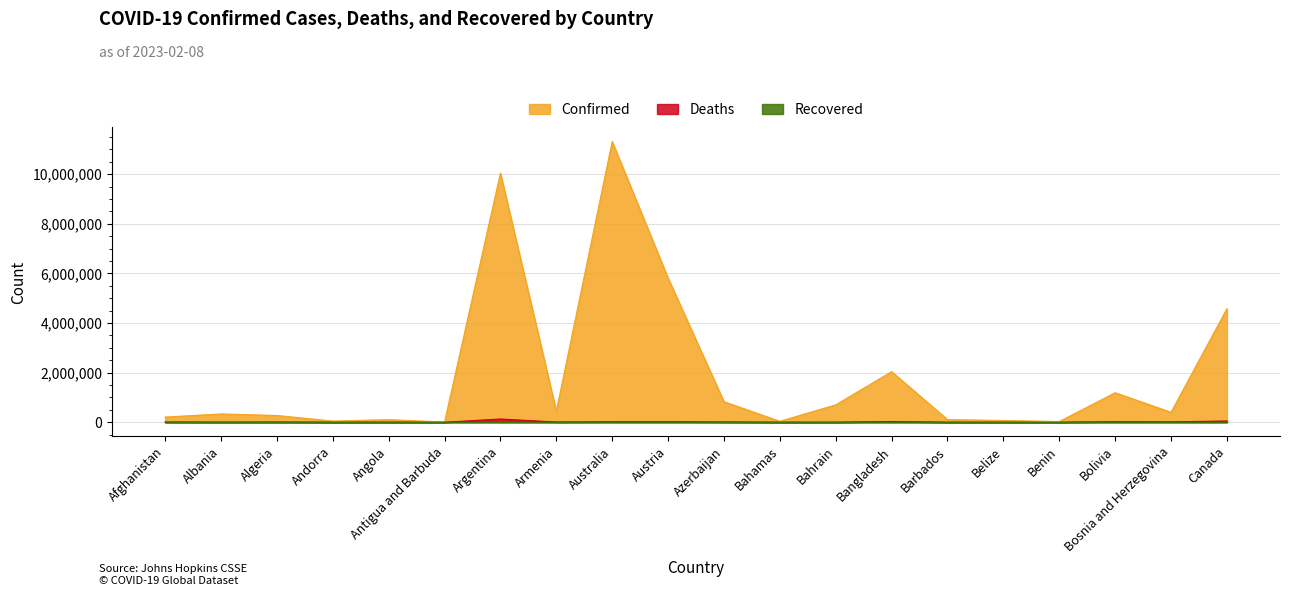

At which category is the sum across all series the highest?

Australia